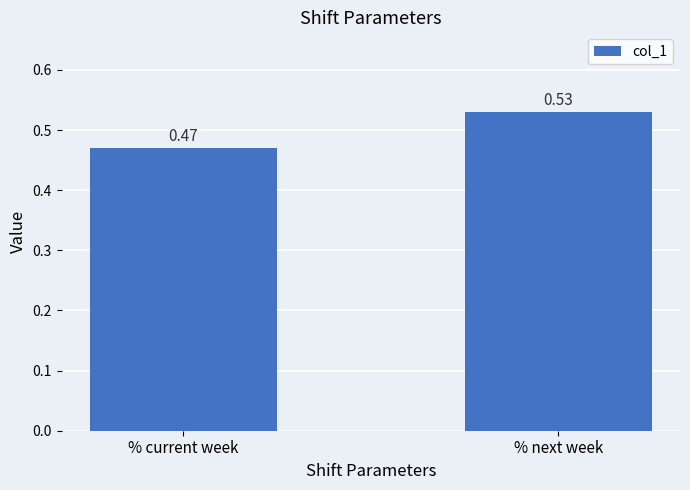

At which label is the value closest to 0?

% current week